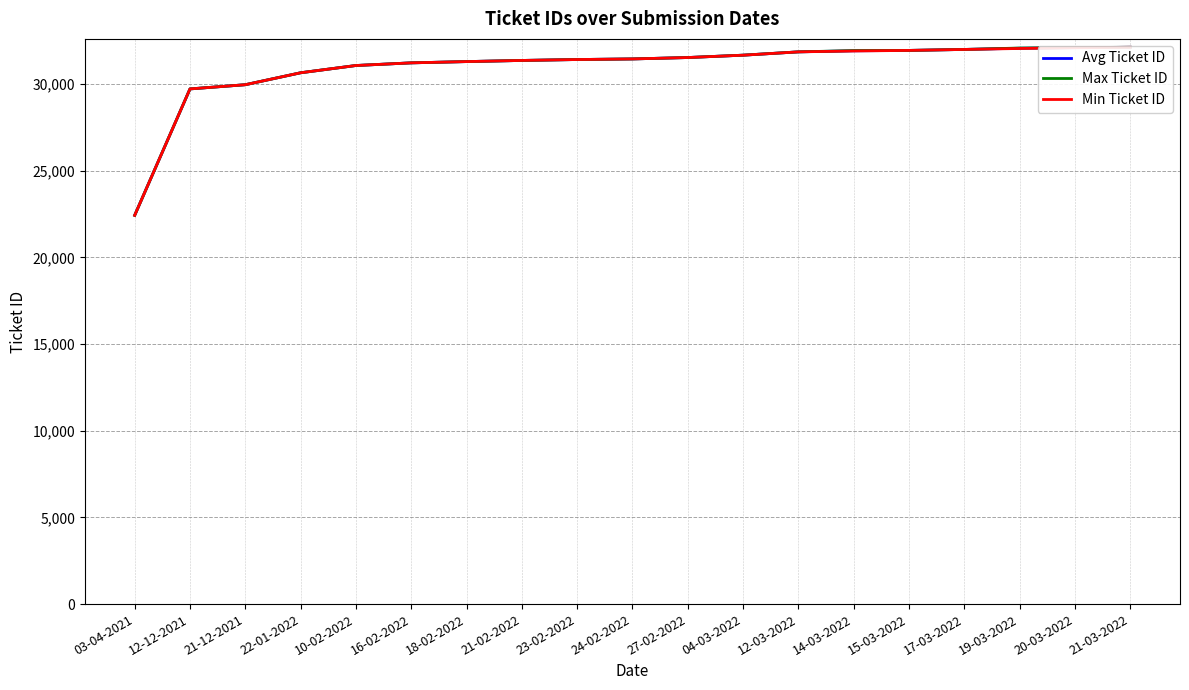

True or false: Max Ticket ID and Avg Ticket ID intersect in this chart.

False